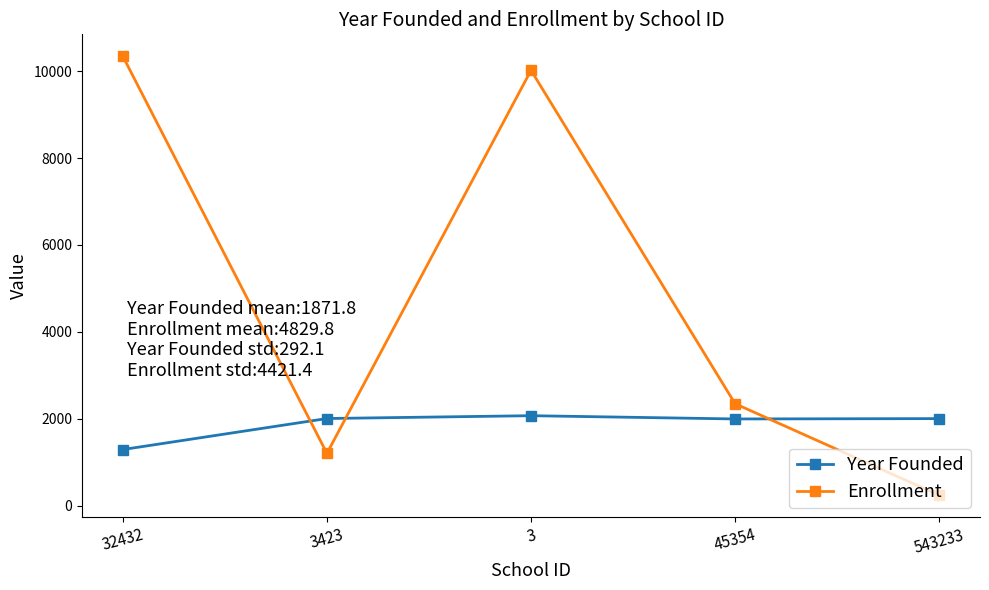

How many data points does each series have?

5